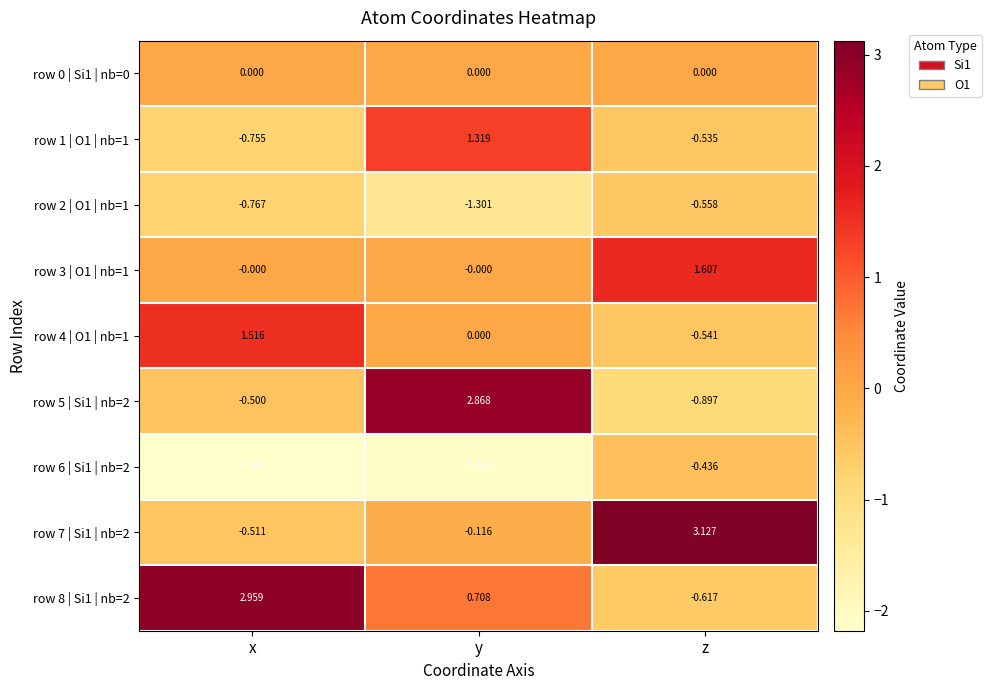

What is the difference between the highest and lowest values at z?

4.0